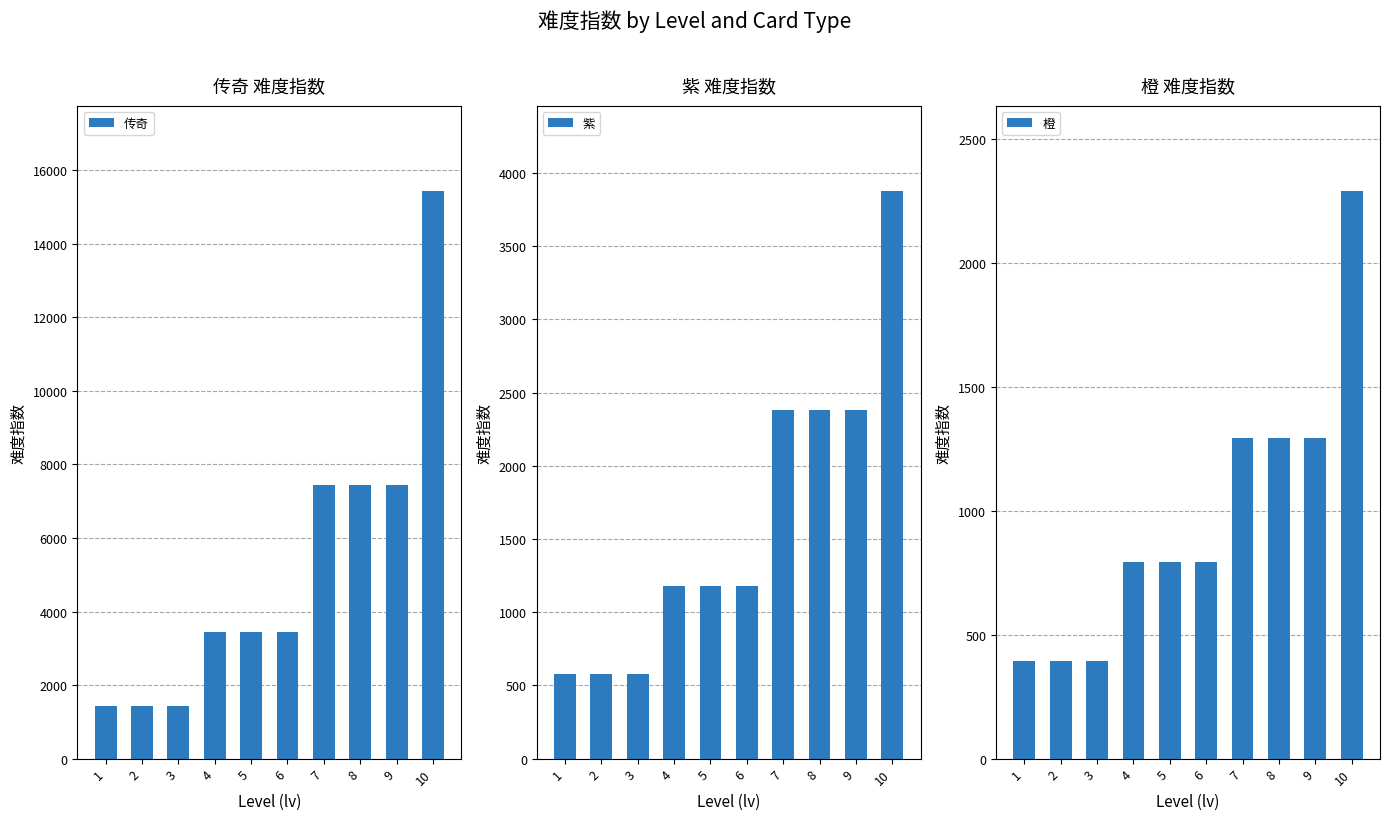

Between 5 and 10, which is larger?

10